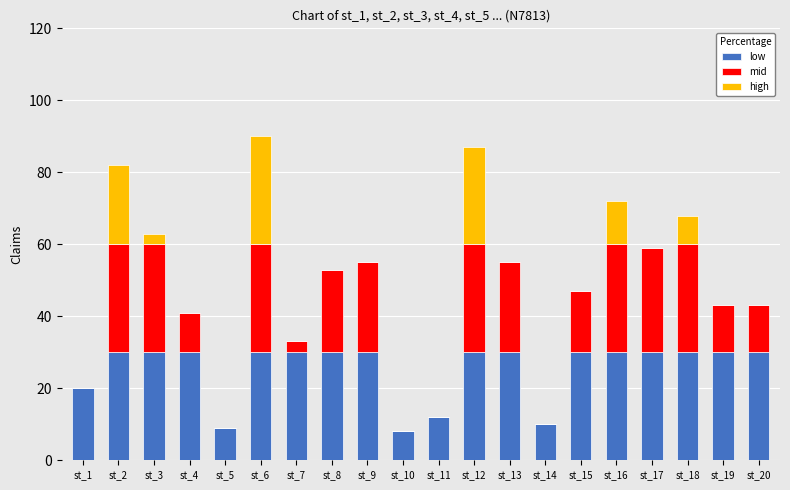

What is the total value across all series at st_10?

8